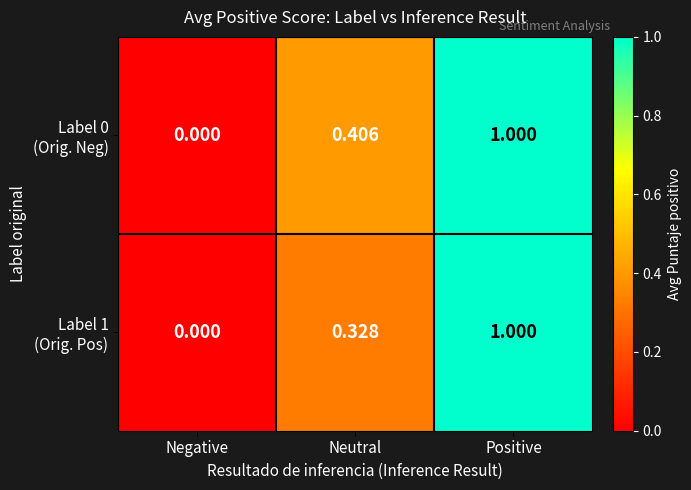

At which category is the sum across all series the highest?

Positive